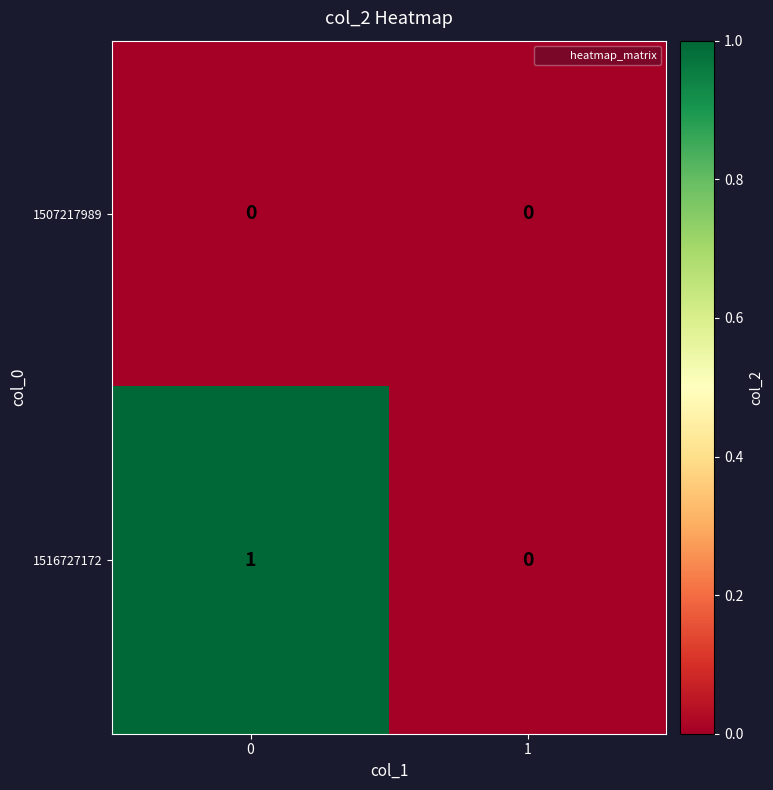

True or false: 1516727172 has a value of 0 at 1.

True